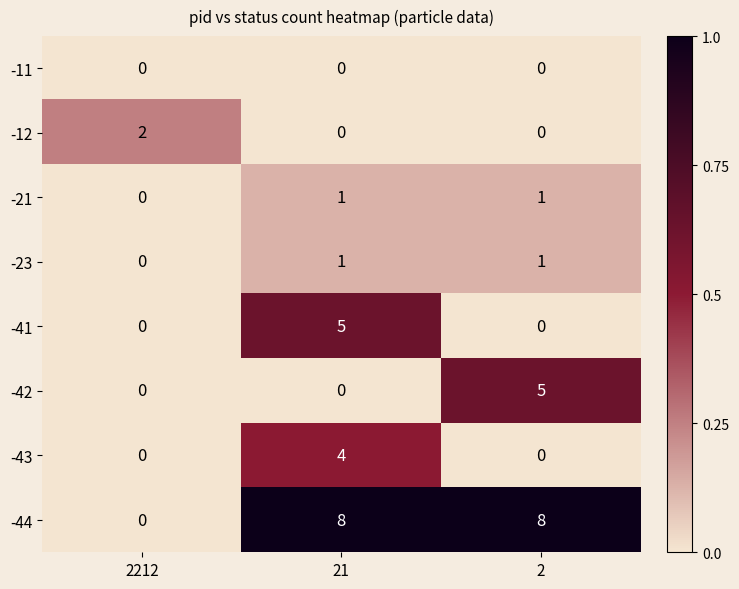

What is the greatest value displayed?

8